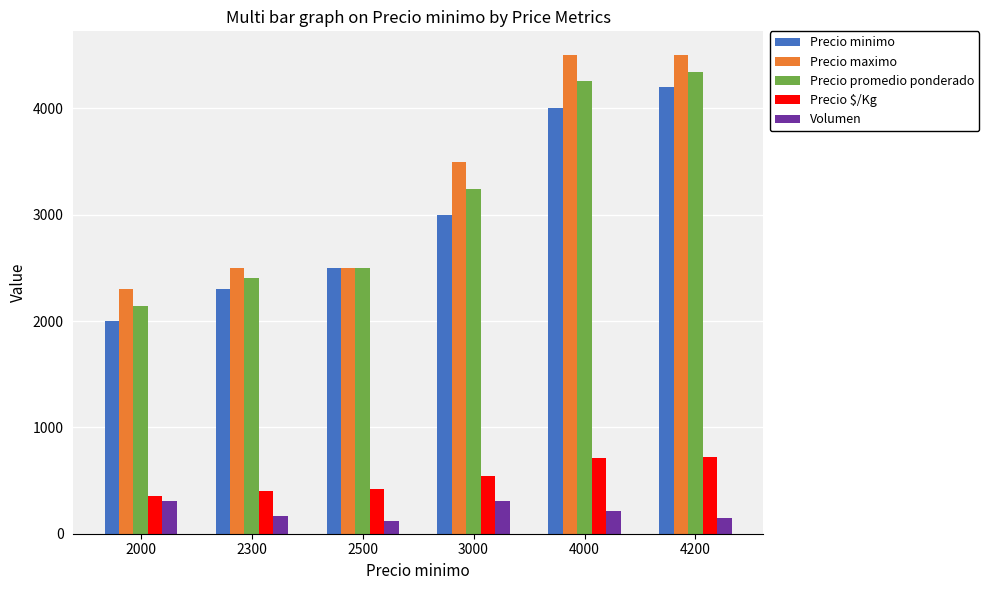

The value of Precio $/Kg at 2300 is 646. True or false?

False